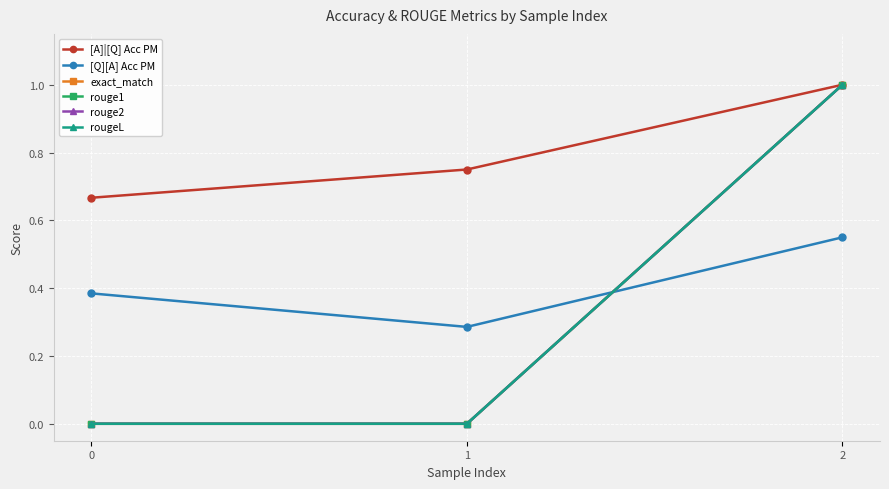

At which label does rougeL reach its peak?

2